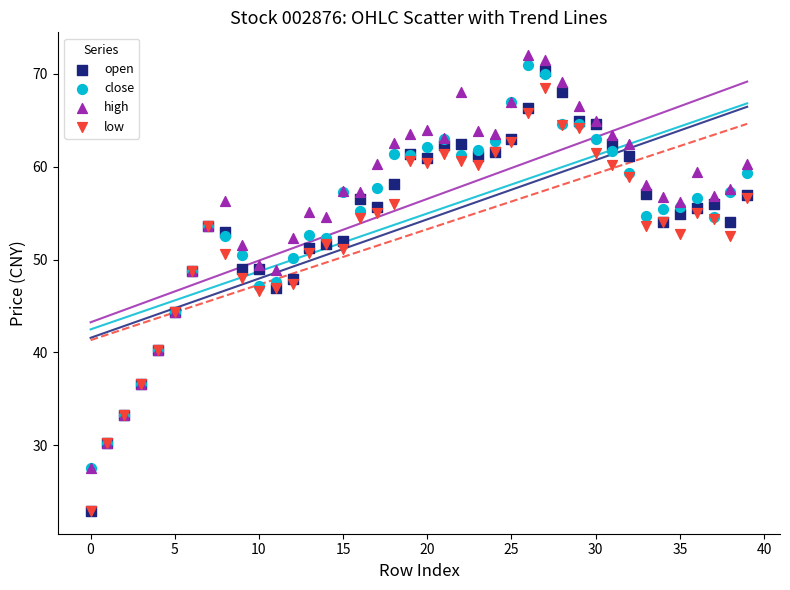

What are all the series names shown in the legend?

open, close, high, low